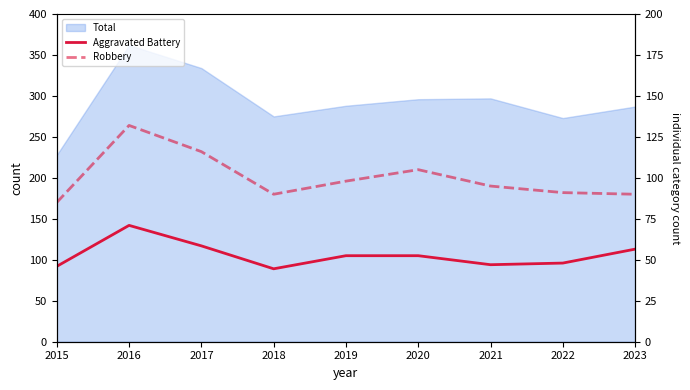

What is the value of the Aggravated Battery point at the 2nd from the left?

142